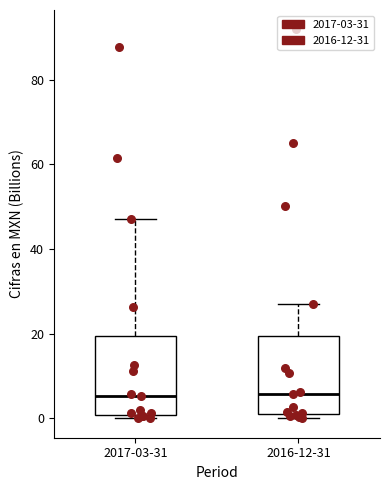

Where does the upper whisker of the box for 2017-03-31 end on the y-axis? The values are not printed on the chart, so give them approximately, as read against the axis.

48